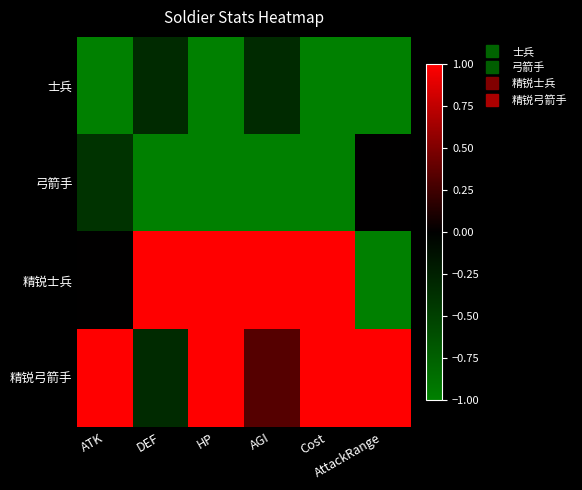

What is the difference between the highest and lowest values at AttackRange?

2.0